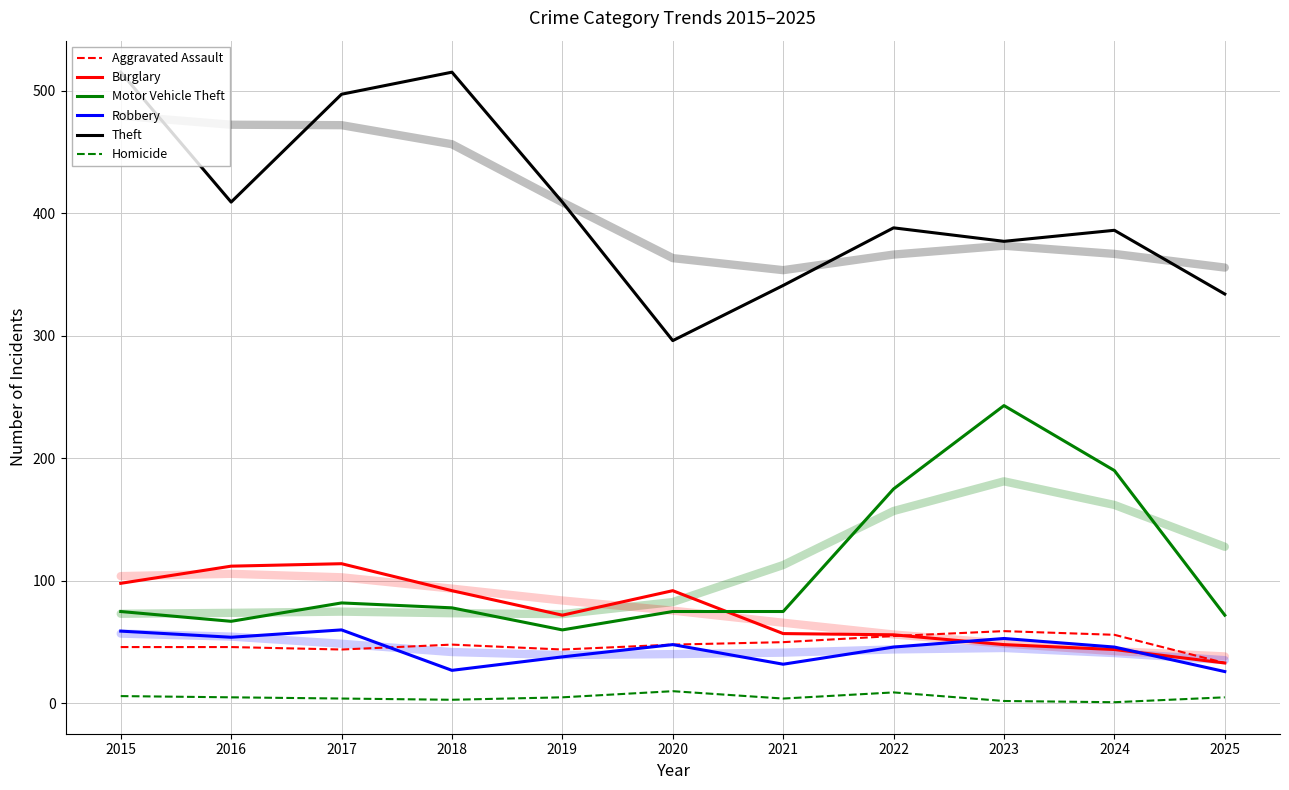

Which series changed the most between 2015 and 2019?

Theft